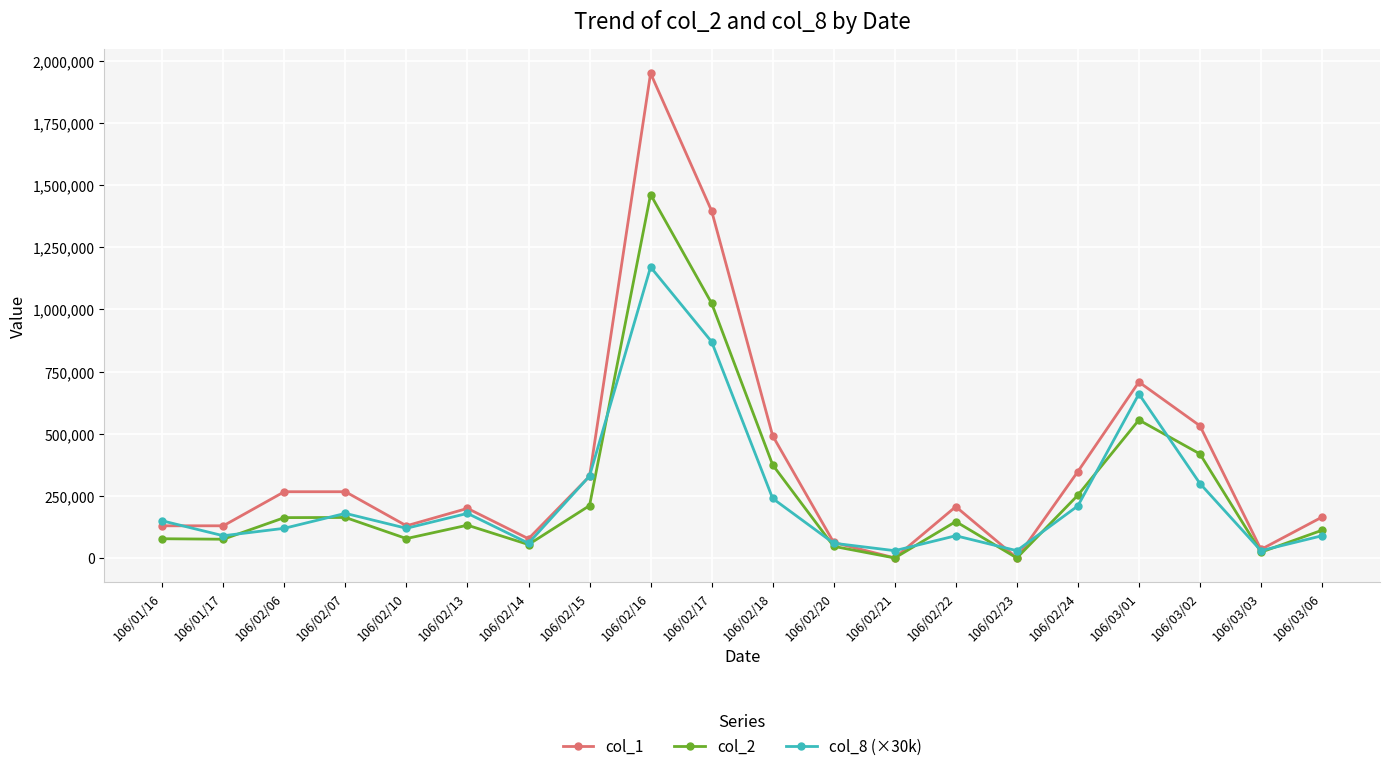

List the series in order of their peak value, highest first.

col_1, col_2, col_8 (×30k)